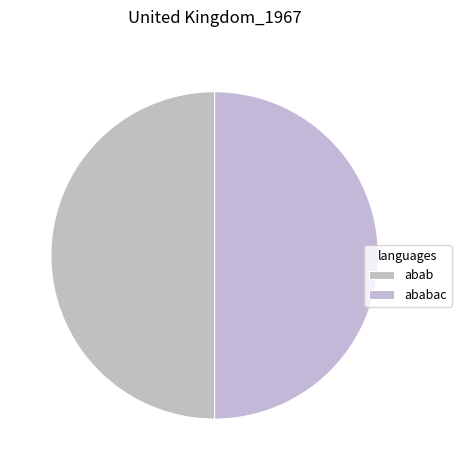

How many slices are in this pie chart?

2